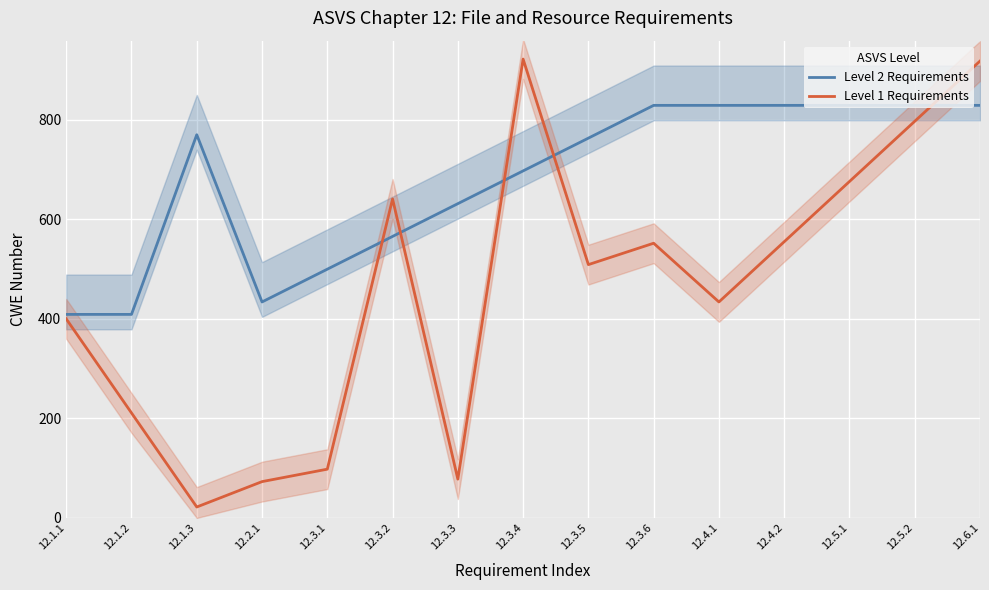

Where do Level 1 Requirements and Level 2 Requirements first cross each other?

12.3.1 and 12.3.2